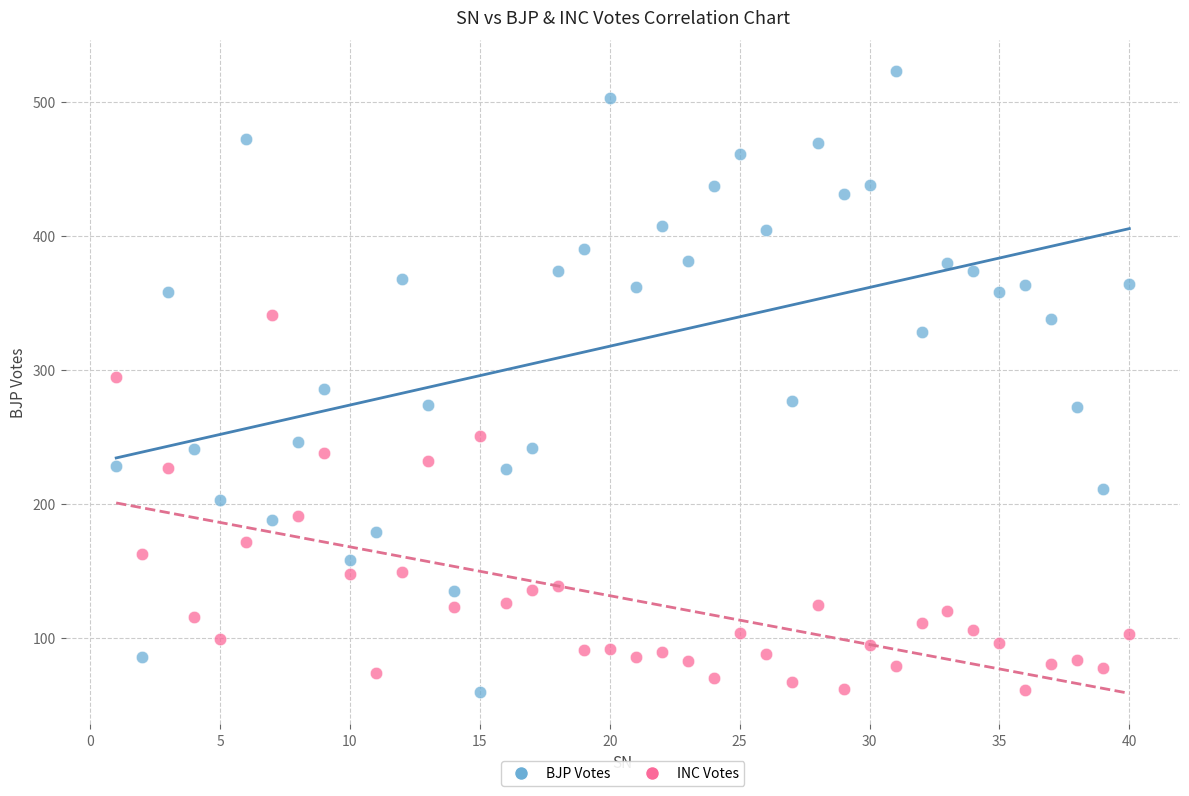

Which series reaches the maximum Y coordinate?

BJP Votes